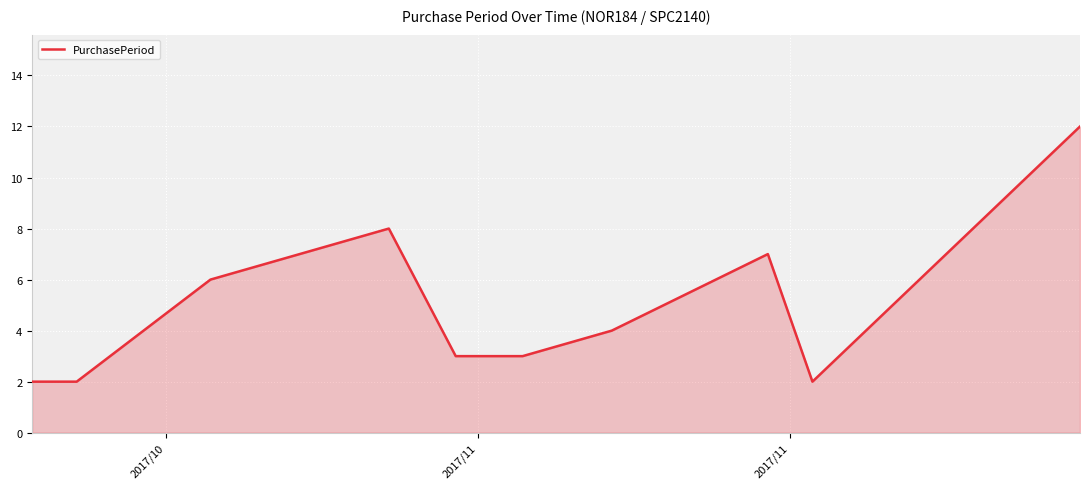

What is the difference between the maximum and minimum values?

10